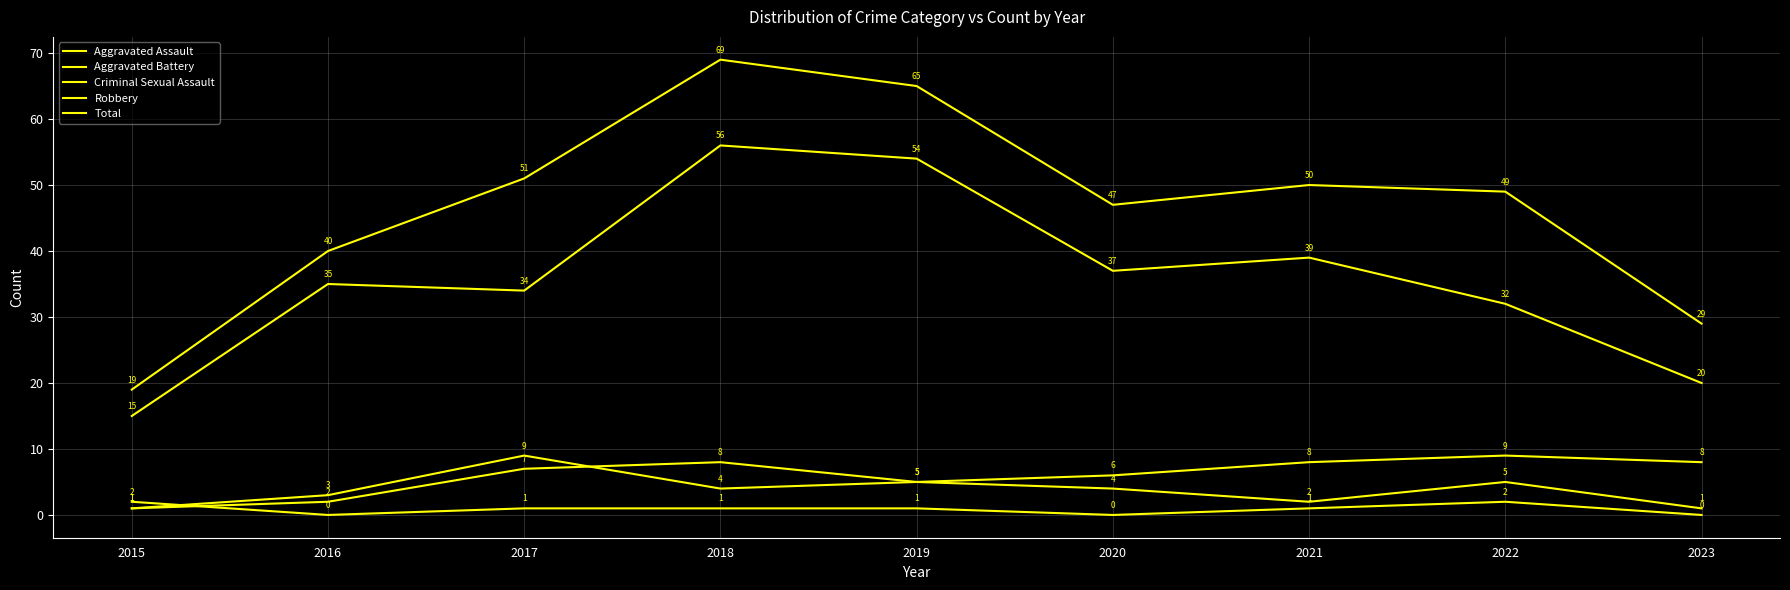

Count the number of categories in the chart.

9